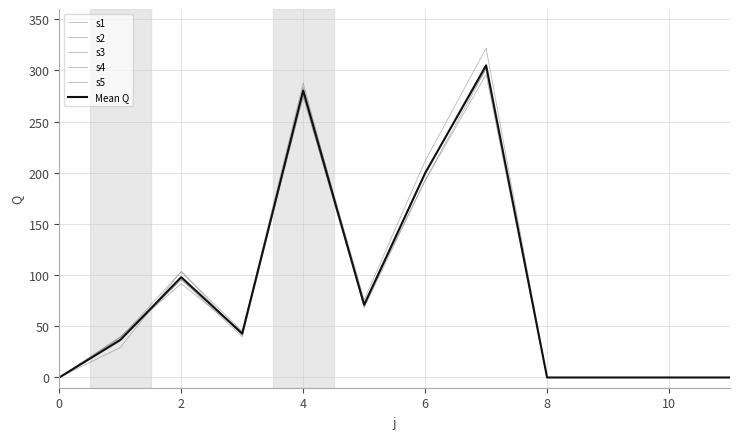

How many interior local peaks does the s3 series have?

3